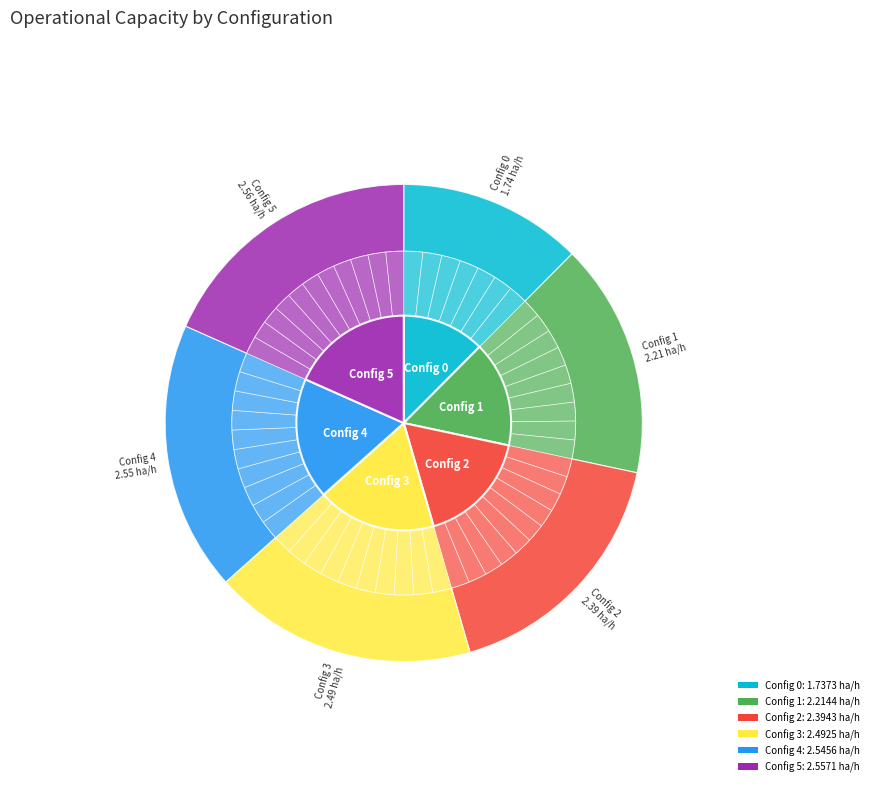

The 2 slice represents 30% of the pie. True or false?

False